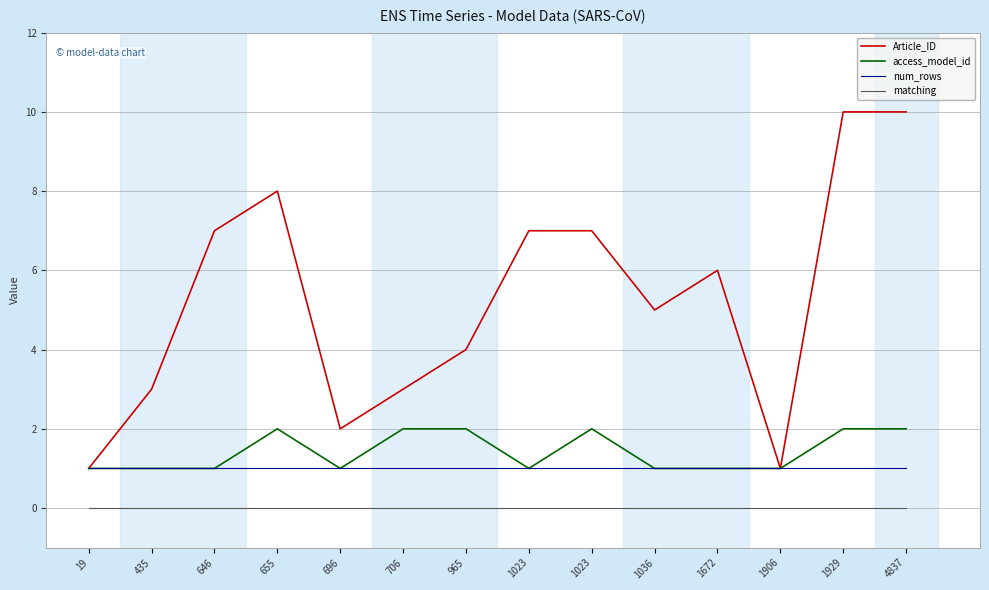

Between 1906 and 435, which is larger?

435